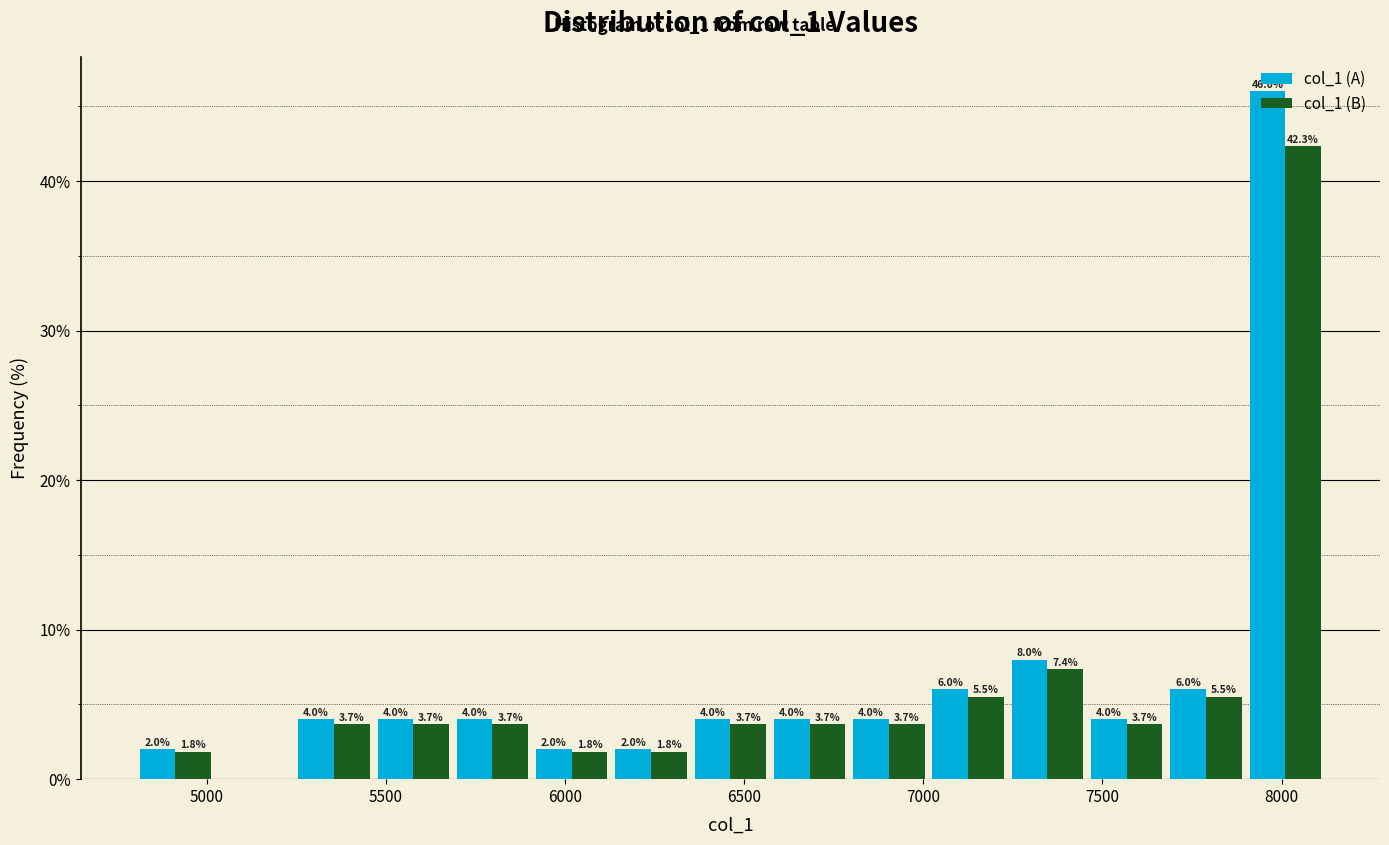

In the col_1 (A) series, which range on the x-axis has the tallest bar?

7900 to 8100